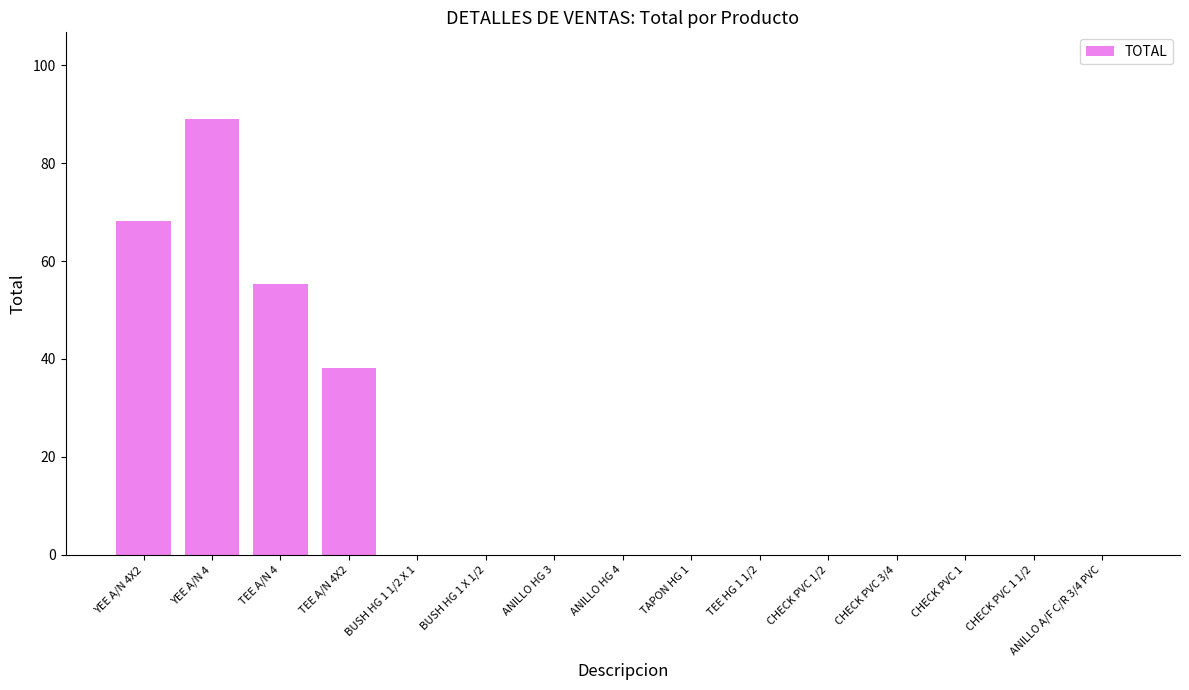

True or false: the data shows 64.1 at TEE A/N 4X2.

False